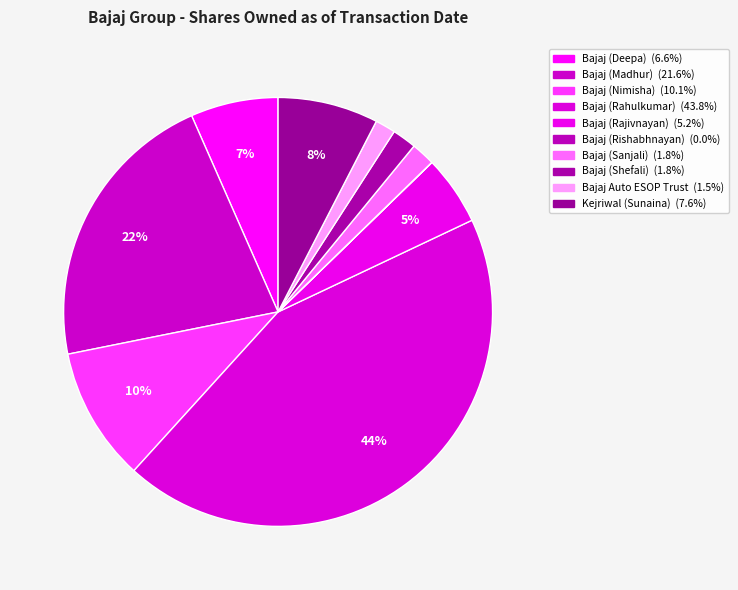

Which category has the biggest portion of the pie?

Bajaj (Rahulkumar)